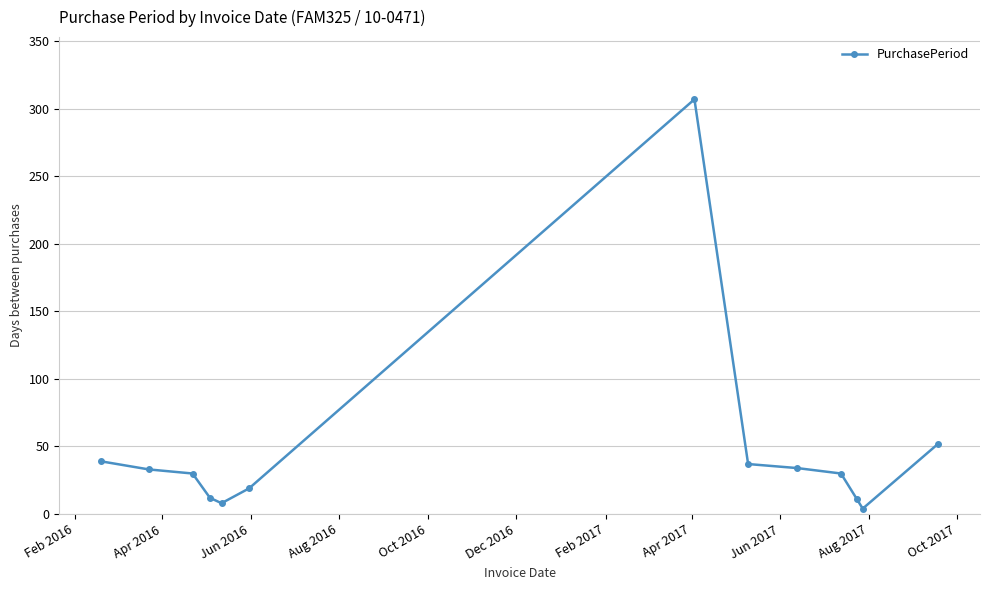

What is the greatest value displayed?

307